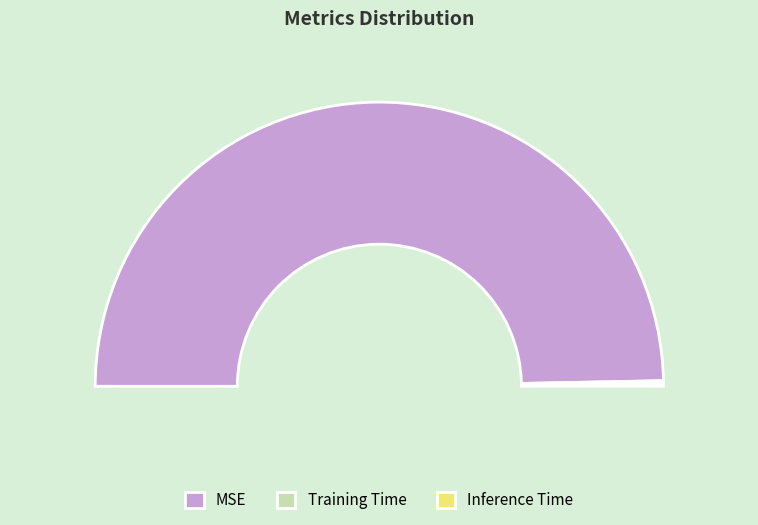

How many slices are in this pie chart?

3